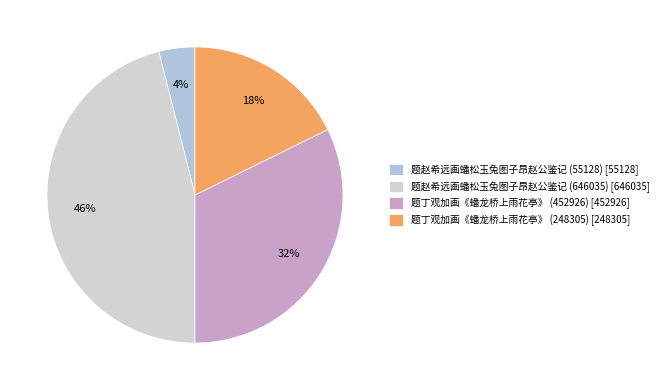

What is the change in value from 题丁观加画《蟠龙桥上雨花亭》 (452926) to 题丁观加画《蟠龙桥上雨花亭》 (248305)?

-204621